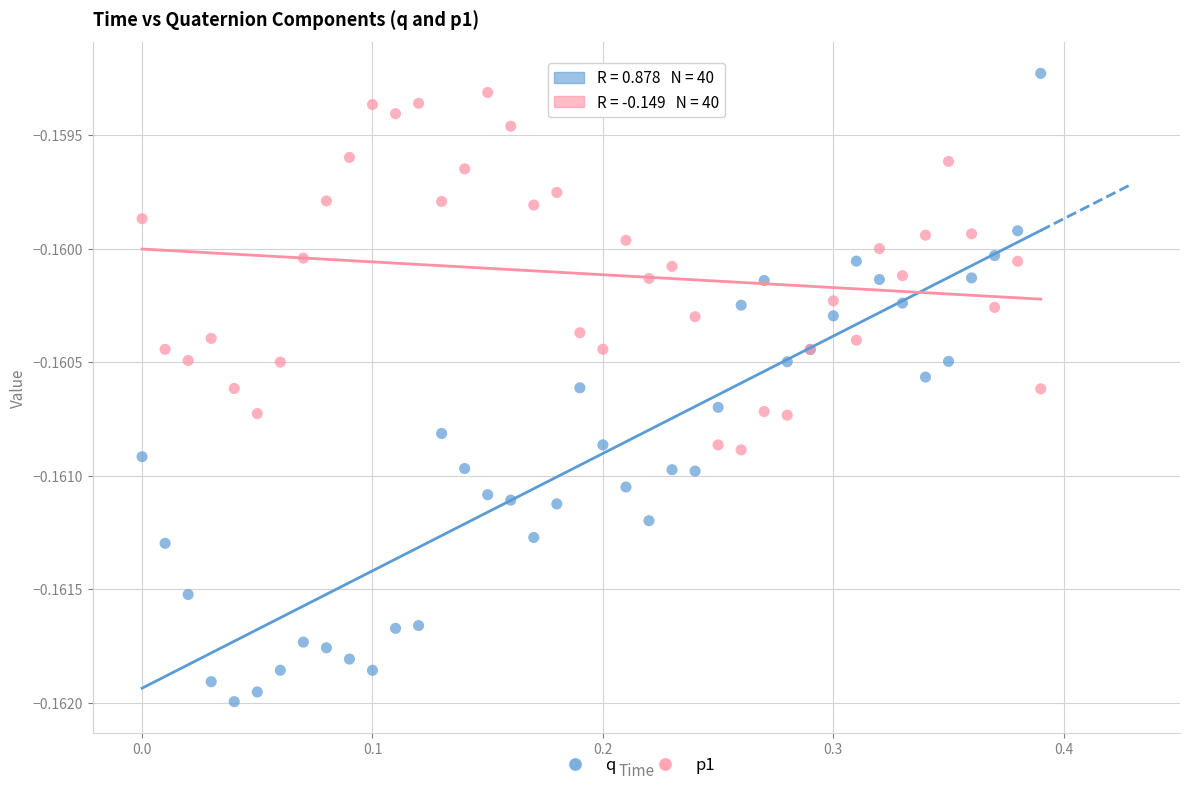

Which series reaches the minimum Y coordinate?

q